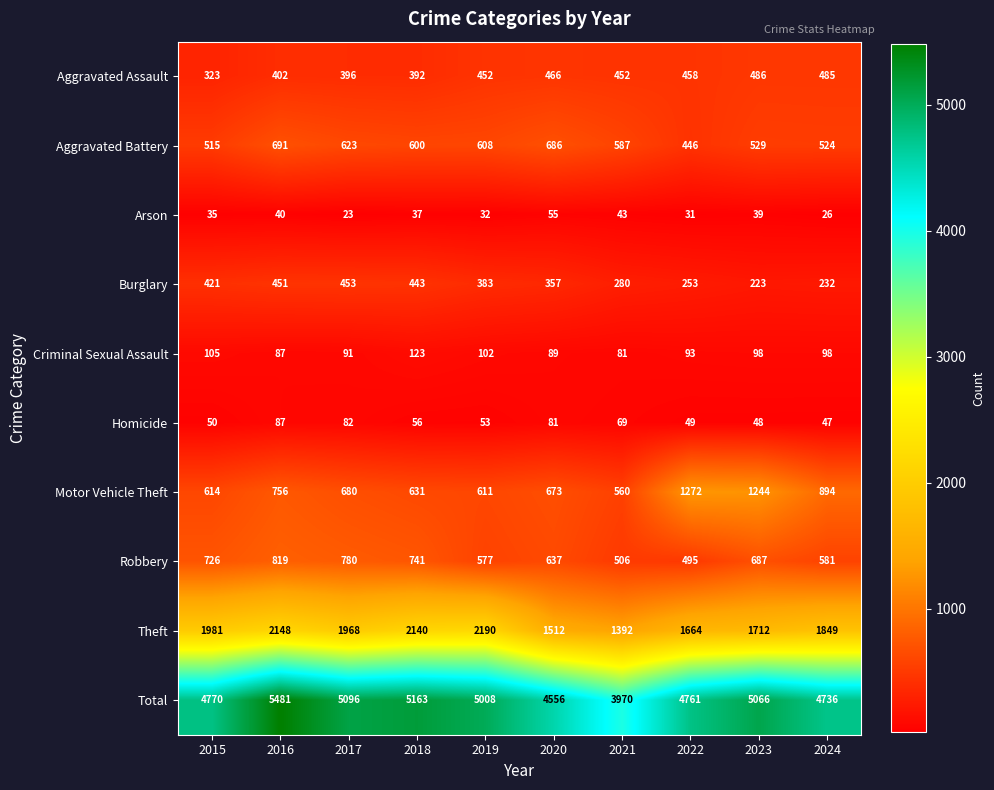

Which series has the largest range (max minus min)?

Total